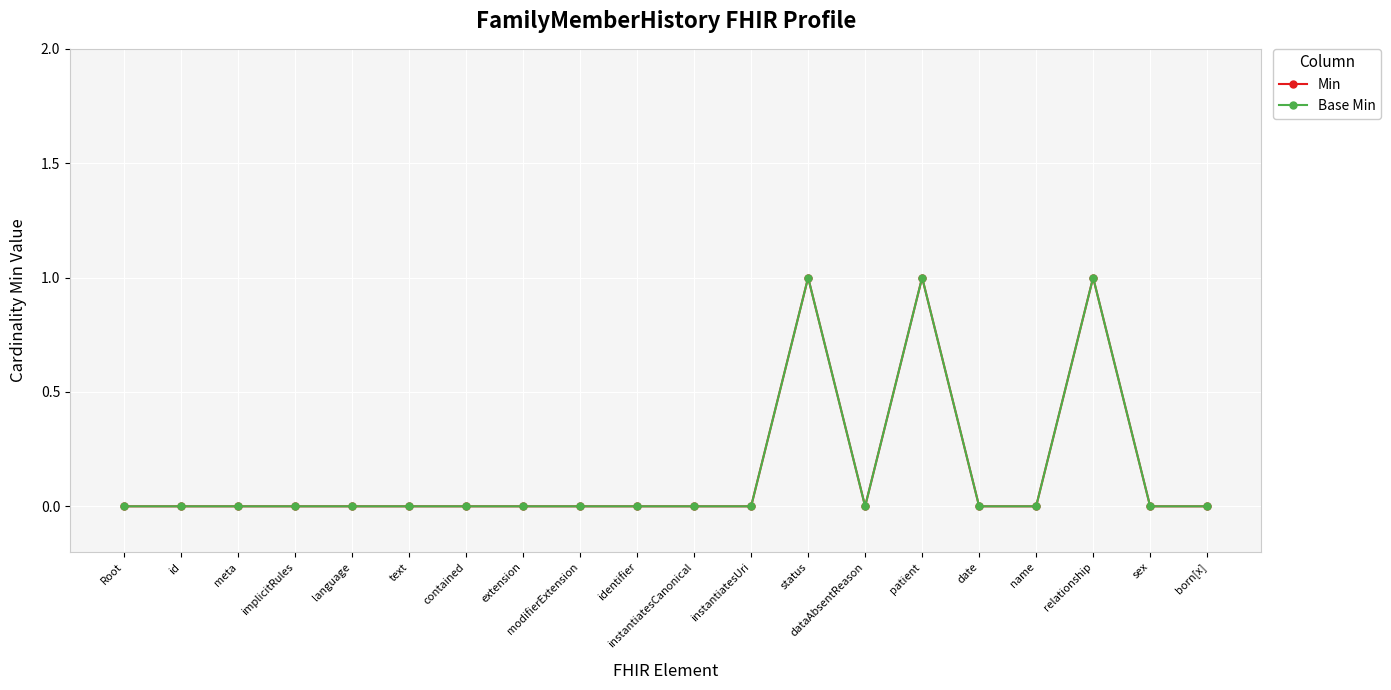

At how many categories does at least one series exceed 0?

3